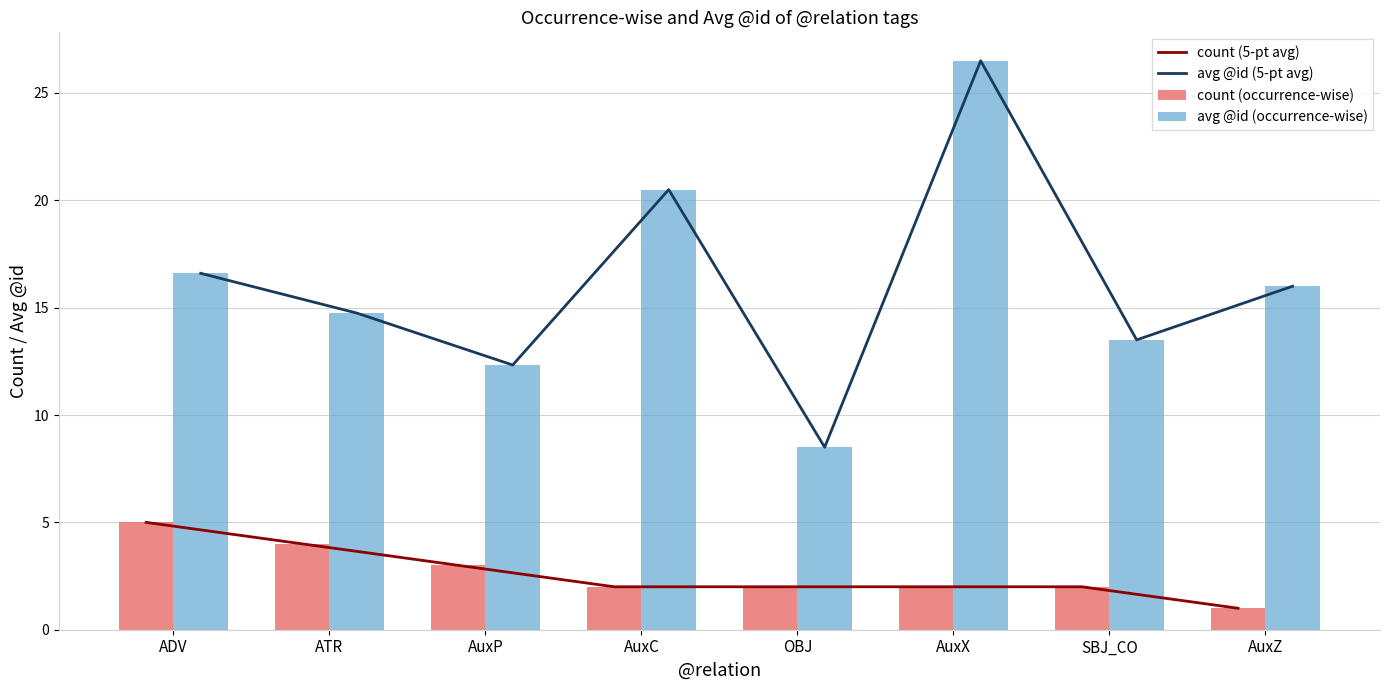

How many data points does each series have?

8